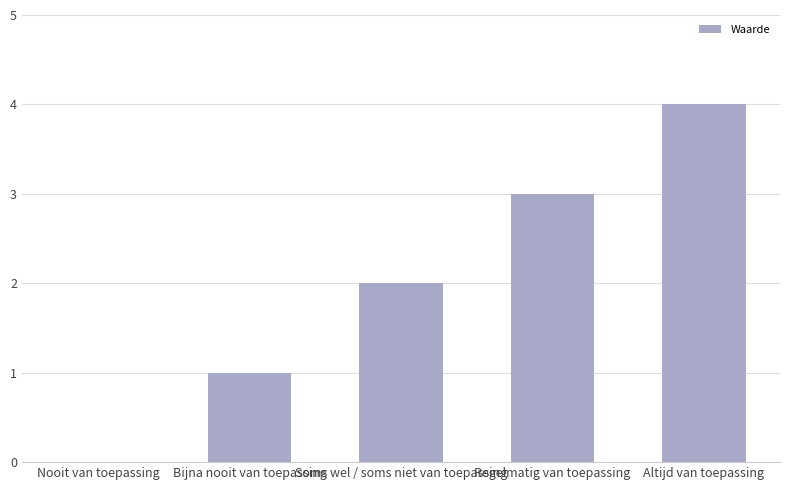

The chart shows a value of 3 at Regelmatig van toepassing. True or false?

True